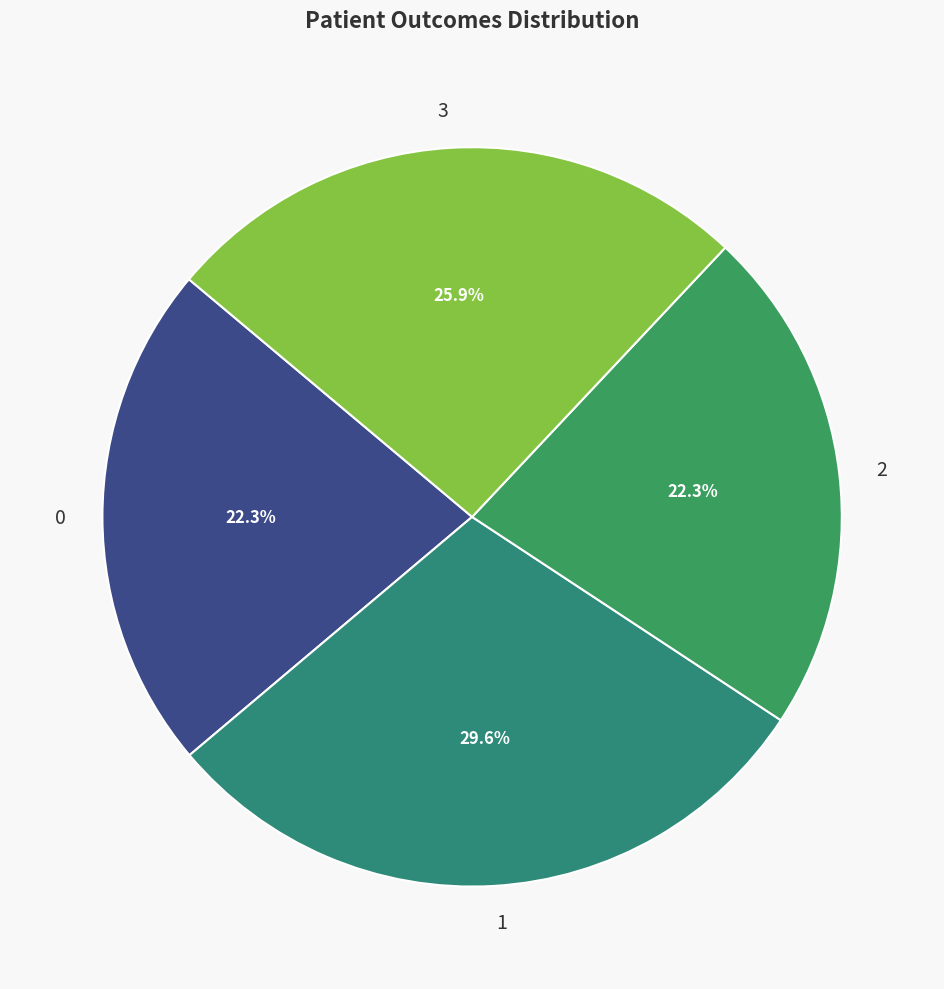

Count the number of slices in the pie.

4